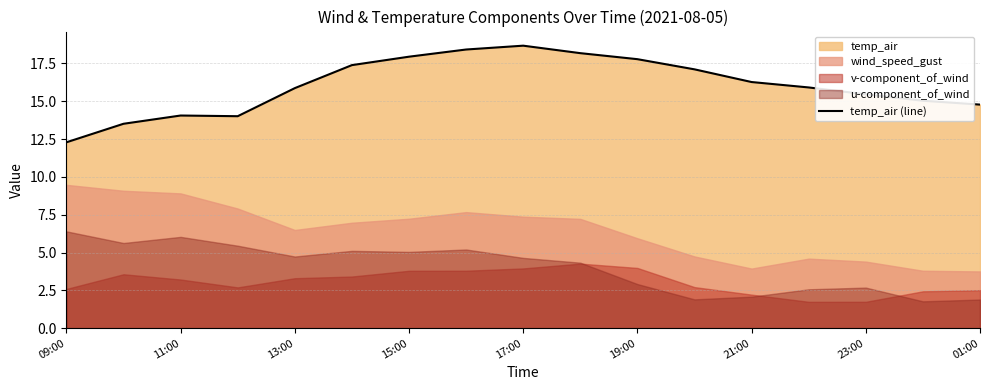

At which label does temp_air (line) reach its minimum?

09:00